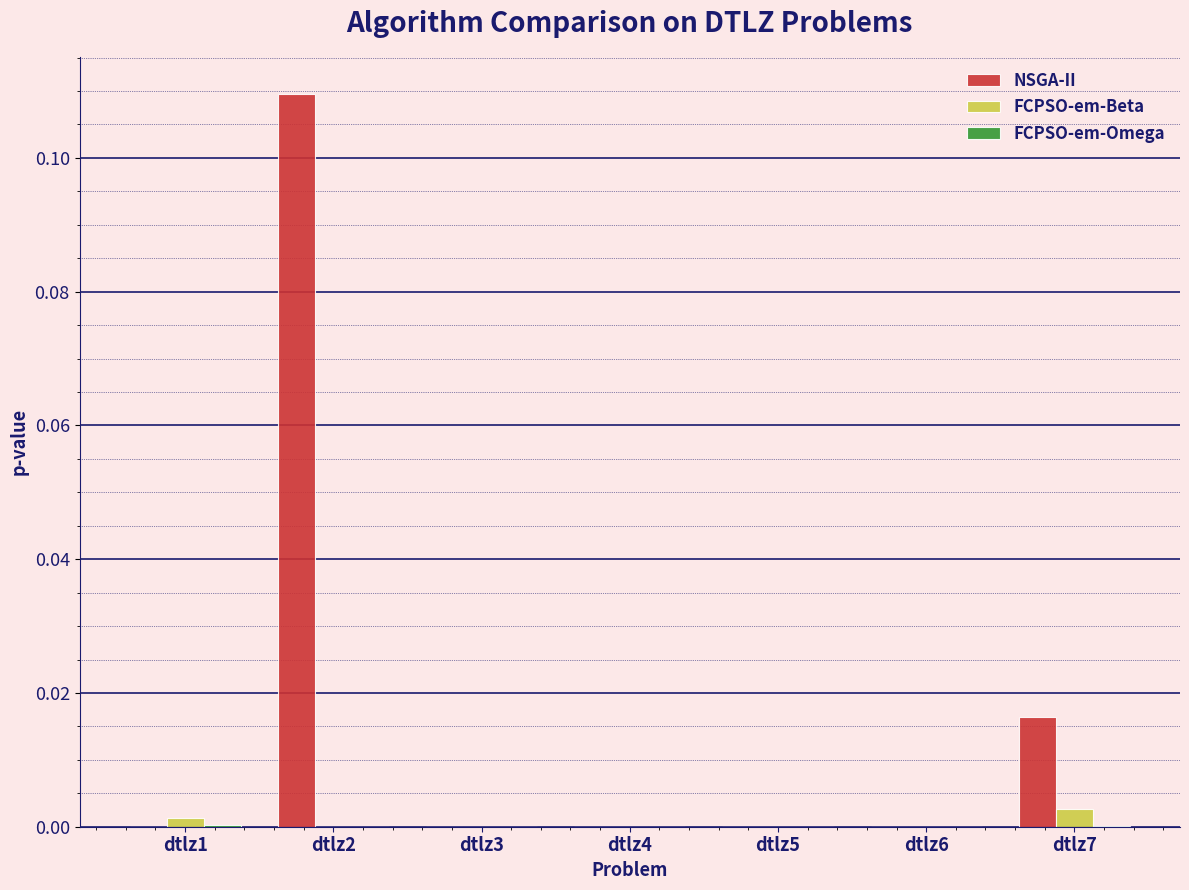

Between dtlz4 and dtlz7, which series saw the biggest shift?

NSGA-II